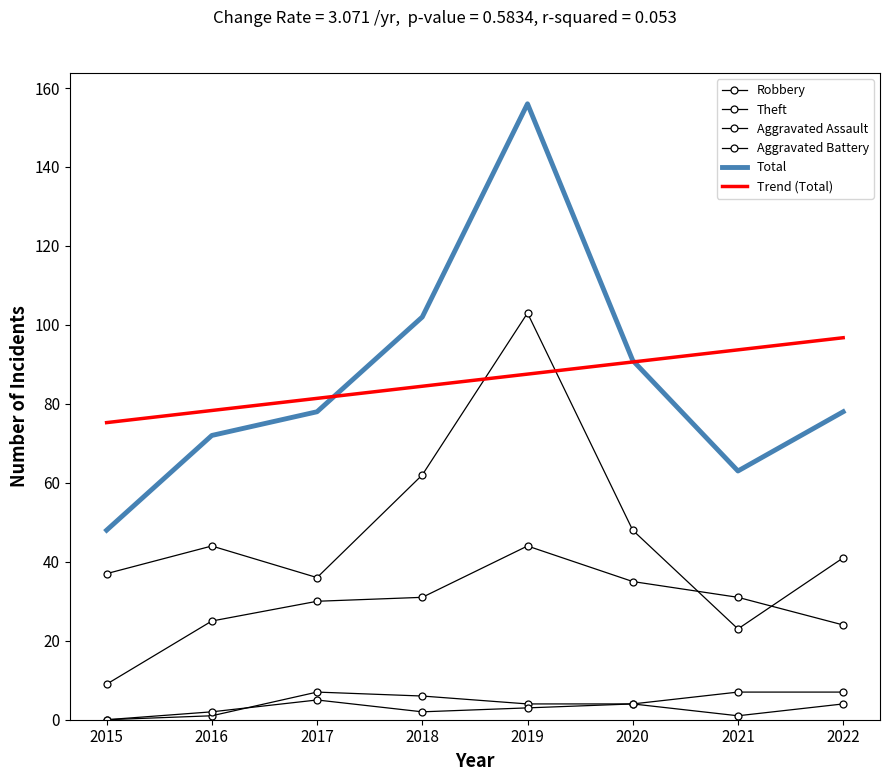

What is the average value of the Aggravated Assault series?

3.4